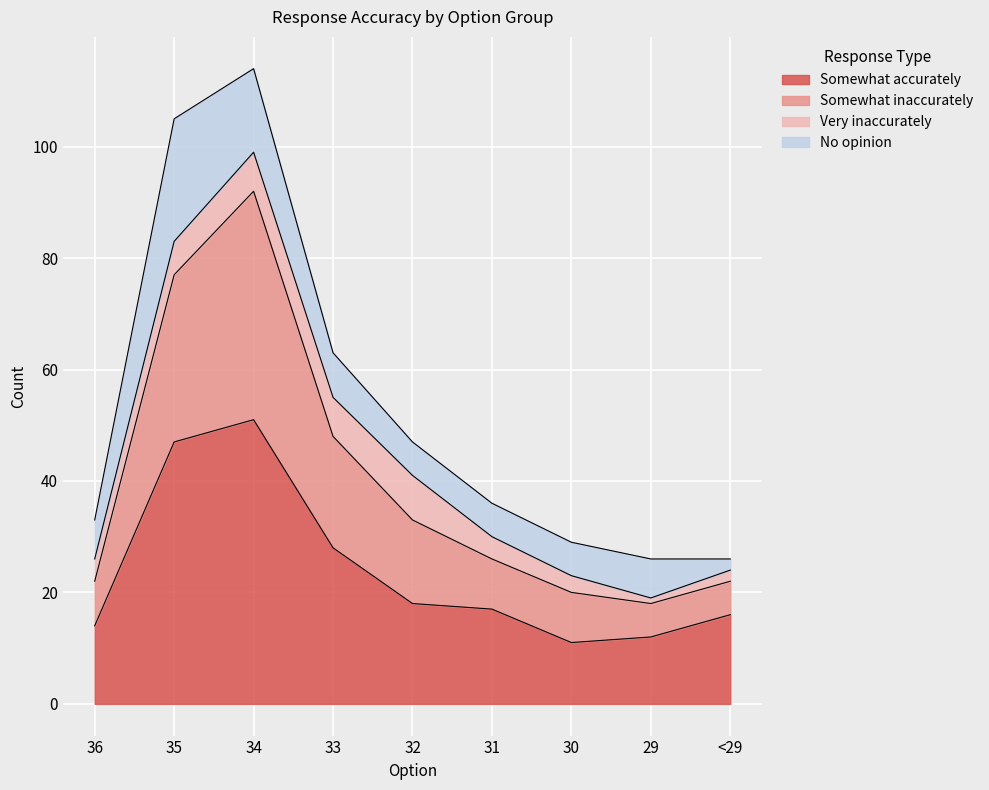

The Somewhat accurately series shows 18 at 32. True or false?

True